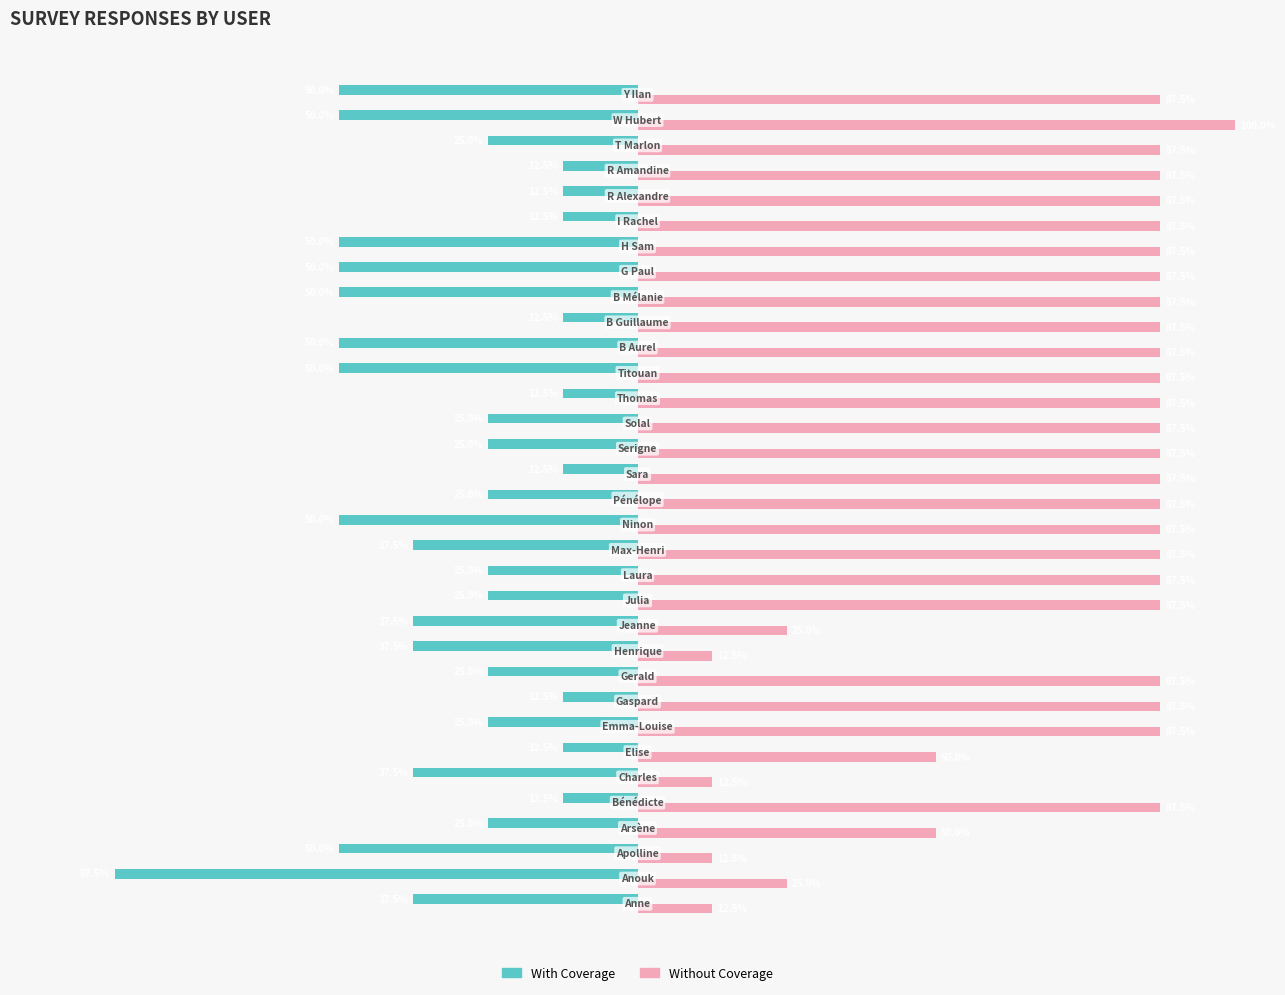

Which series has the widest spread of values?

Without Coverage